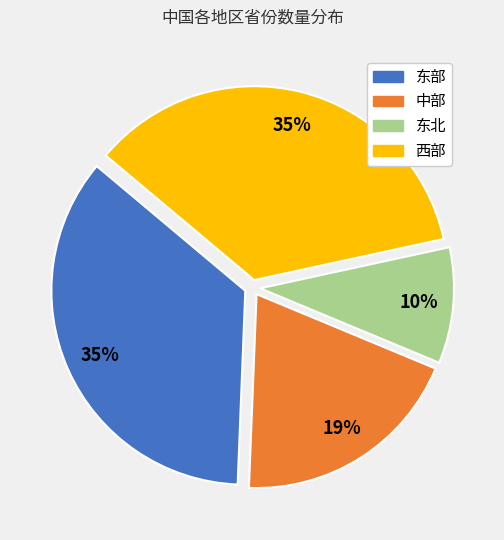

To the nearest percent, what is the average slice percentage?

25%